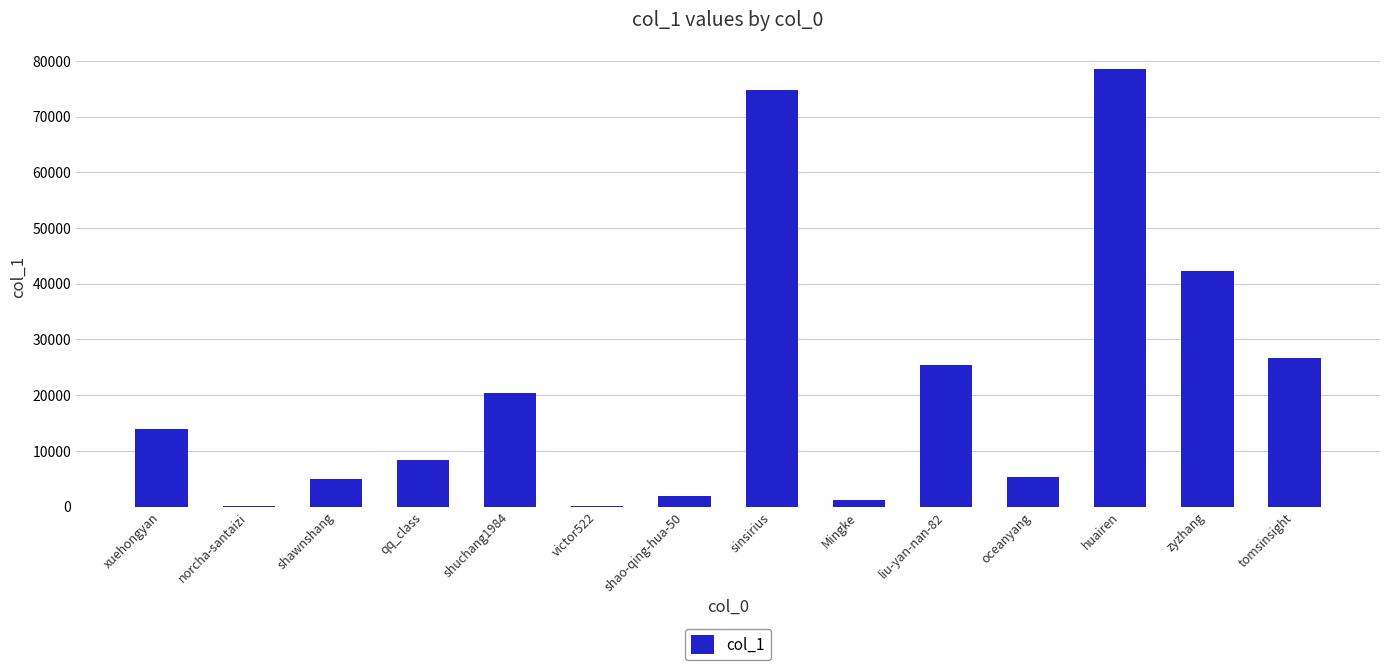

What is the maximum value shown in the chart?

78637